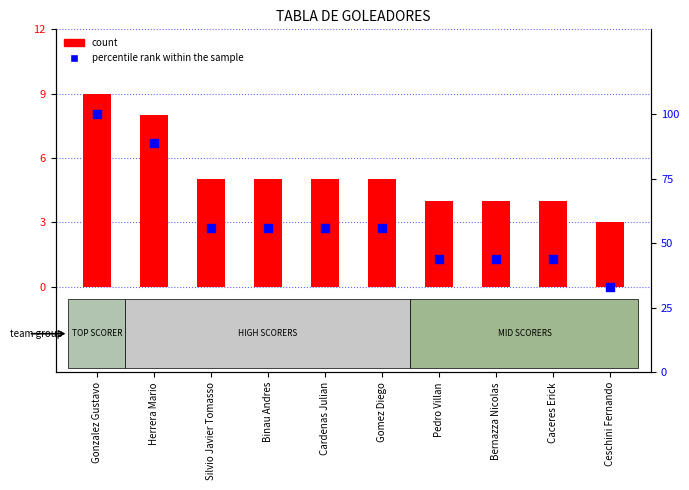

At which category is the sum across all series the highest?

Gonzalez Gustavo